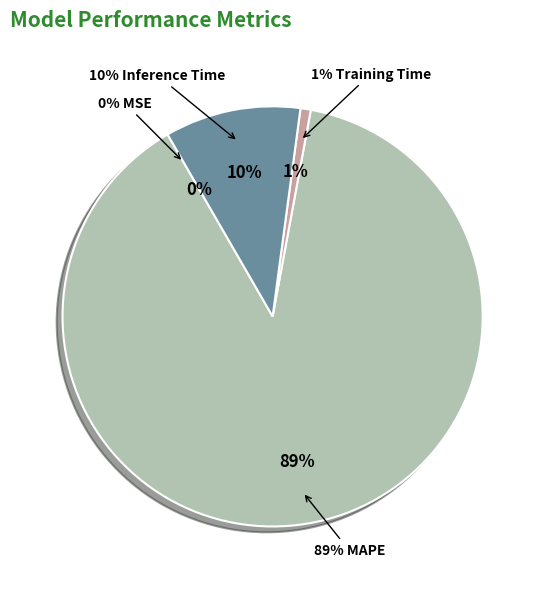

To the nearest percent, what percentage of the pie is MAPE?

89%